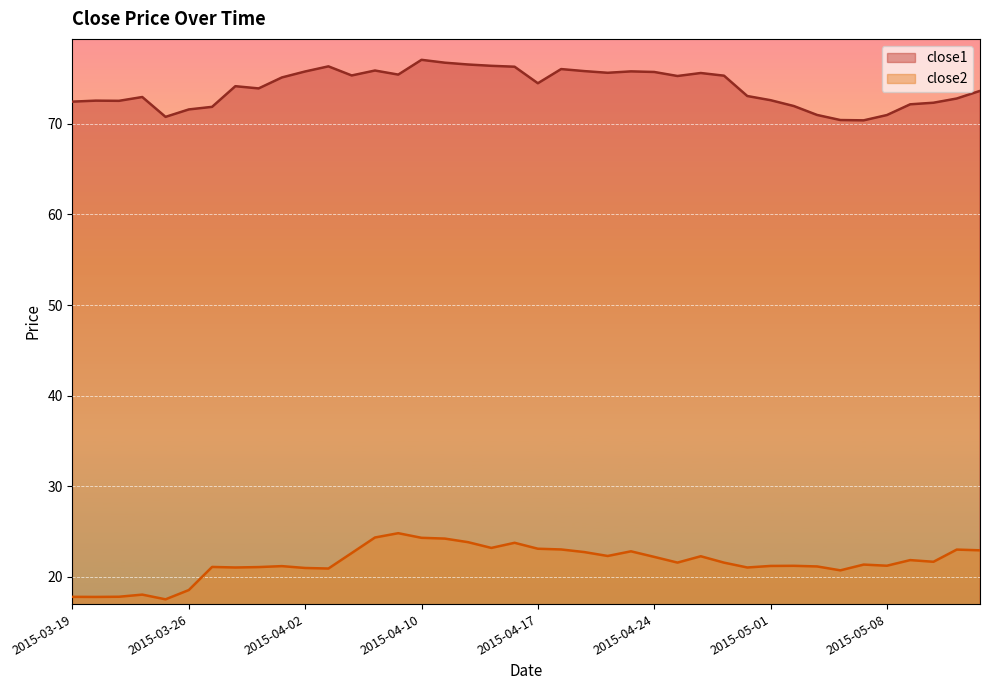

At which category is the sum across all series the highest?

2015-04-10